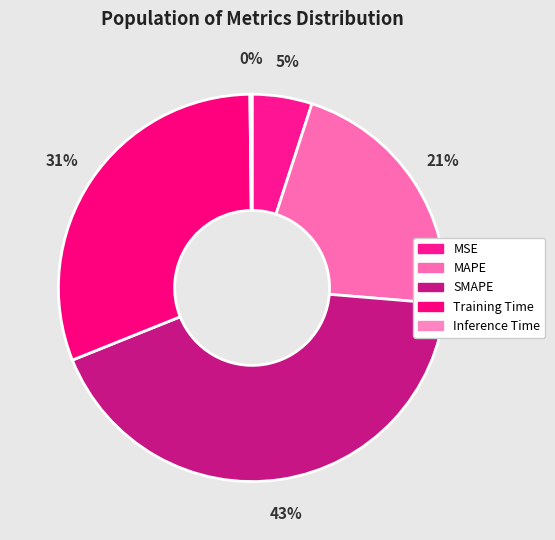

Between MAPE and Training Time, which is larger?

Training Time